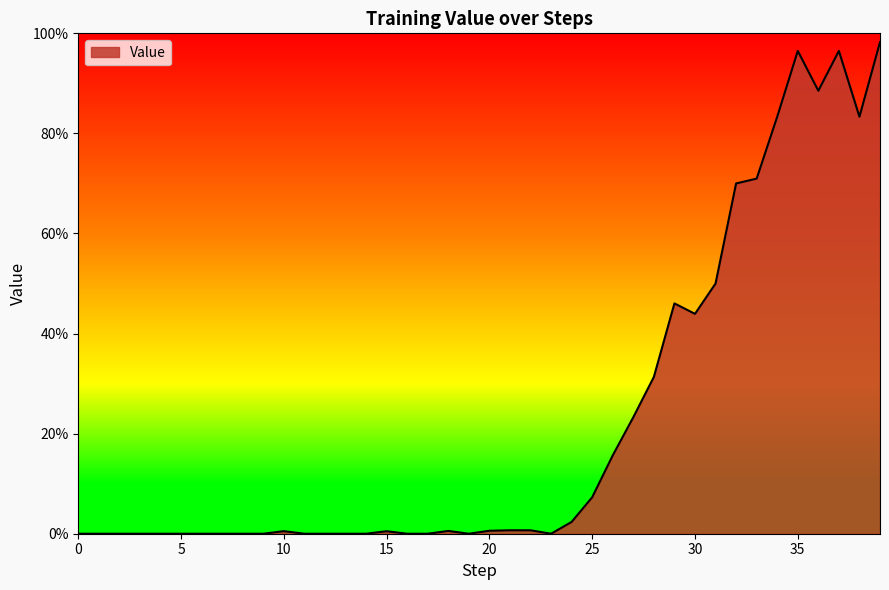

What is the difference between the maximum and minimum values?

1.0